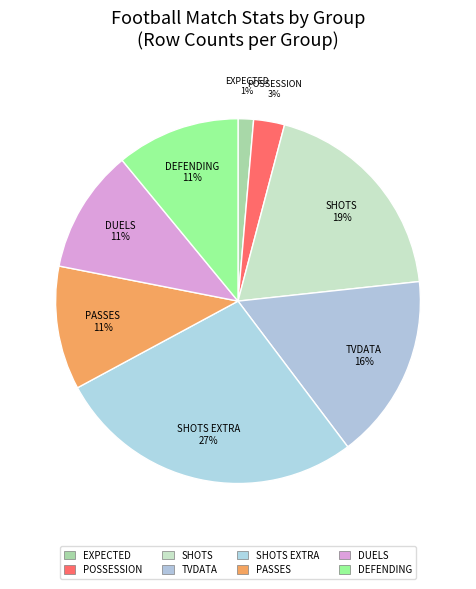

Does any single category account for the majority?

No